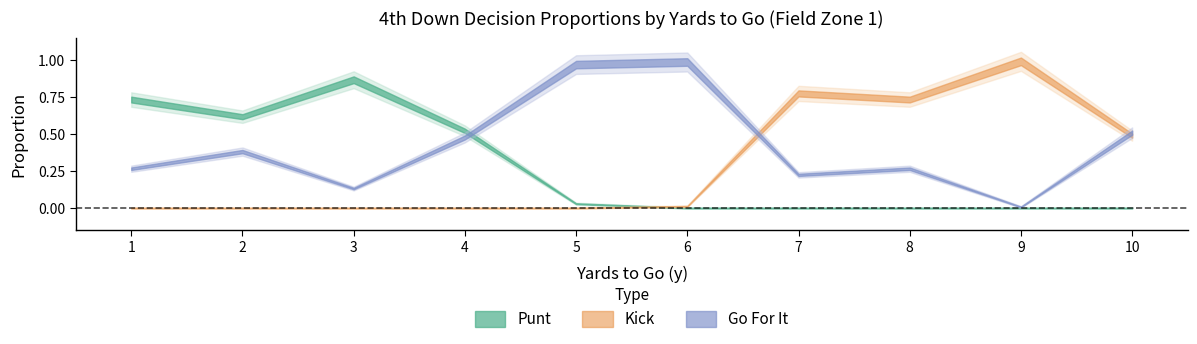

Which category has the highest value in the gofor series?

6